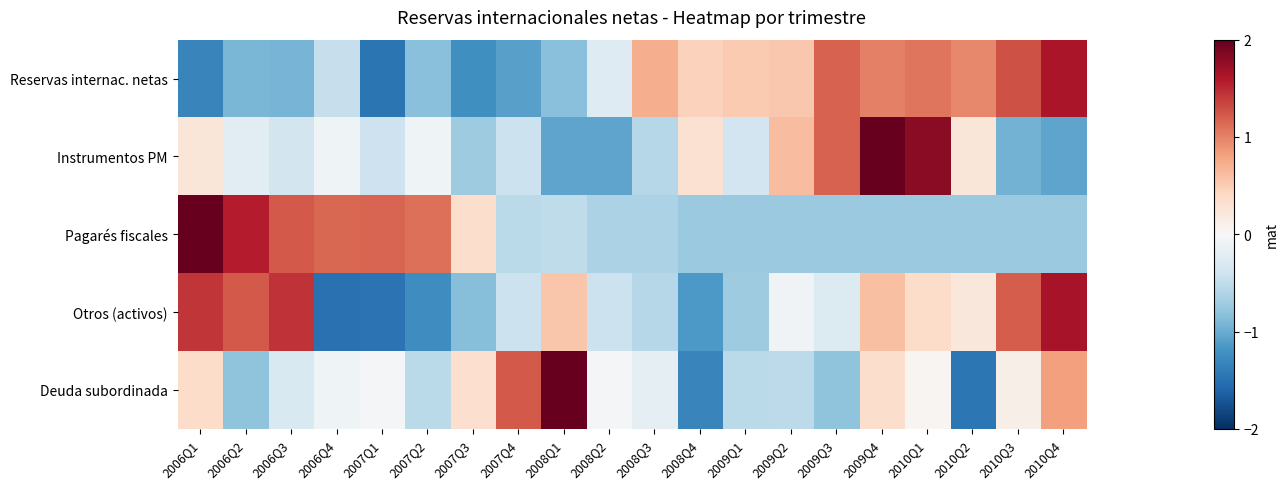

Reading left to right, list all the values displayed in this chart.

Reservas internac. netas: 2006Q1=-1.3	2006Q2=-0.9	2006Q3=-0.9	2006Q4=-0.5	2007Q1=-1.5	2007Q2=-0.8	2007Q3=-1.2	2007Q4=-1.1	2008Q1=-0.8	2008Q2=-0.3	2008Q3=0.7	2008Q4=0.5	2009Q1=0.5	2009Q2=0.5	2009Q3=1.2	2009Q4=1.0	2010Q1=1.1	2010Q2=1.0	2010Q3=1.3	2010Q4=1.6
Instrumentos PM: 2006Q1=0.2	2006Q2=-0.2	2006Q3=-0.4	2006Q4=-0.1	2007Q1=-0.4	2007Q2=-0.1	2007Q3=-0.7	2007Q4=-0.4	2008Q1=-1.0	2008Q2=-1.1	2008Q3=-0.6	2008Q4=0.3	2009Q1=-0.4	2009Q2=0.6	2009Q3=1.2	2009Q4=3.0	2010Q1=1.8	2010Q2=0.2	2010Q3=-0.9	2010Q4=-1.1
Pagarés fiscales: 2006Q1=2.4	2006Q2=1.6	2006Q3=1.2	2006Q4=1.1	2007Q1=1.2	2007Q2=1.1	2007Q3=0.3	2007Q4=-0.5	2008Q1=-0.5	2008Q2=-0.6	2008Q3=-0.6	2008Q4=-0.7	2009Q1=-0.7	2009Q2=-0.7	2009Q3=-0.7	2009Q4=-0.7	2010Q1=-0.7	2010Q2=-0.7	2010Q3=-0.7	2010Q4=-0.7
Otros (activos): 2006Q1=1.4	2006Q2=1.2	2006Q3=1.4	2006Q4=-1.5	2007Q1=-1.5	2007Q2=-1.2	2007Q3=-0.9	2007Q4=-0.4	2008Q1=0.6	2008Q2=-0.4	2008Q3=-0.6	2008Q4=-1.2	2009Q1=-0.7	2009Q2=-0.1	2009Q3=-0.3	2009Q4=0.6	2010Q1=0.4	2010Q2=0.2	2010Q3=1.2	2010Q4=1.7
Deuda subordinada: 2006Q1=0.4	2006Q2=-0.8	2006Q3=-0.3	2006Q4=-0.1	2007Q1=-0.0	2007Q2=-0.5	2007Q3=0.3	2007Q4=1.2	2008Q1=3.4	2008Q2=-0.0	2008Q3=-0.2	2008Q4=-1.3	2009Q1=-0.5	2009Q2=-0.5	2009Q3=-0.8	2009Q4=0.3	2010Q1=0.0	2010Q2=-1.4	2010Q3=0.1	2010Q4=0.8